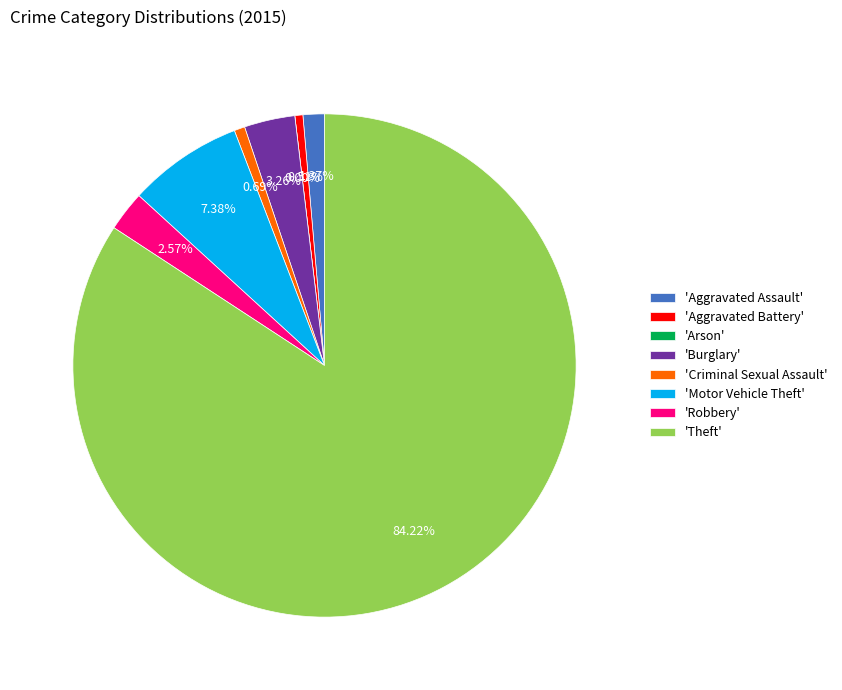

Is the sum of Burglary and Aggravated Battery greater than half?

No